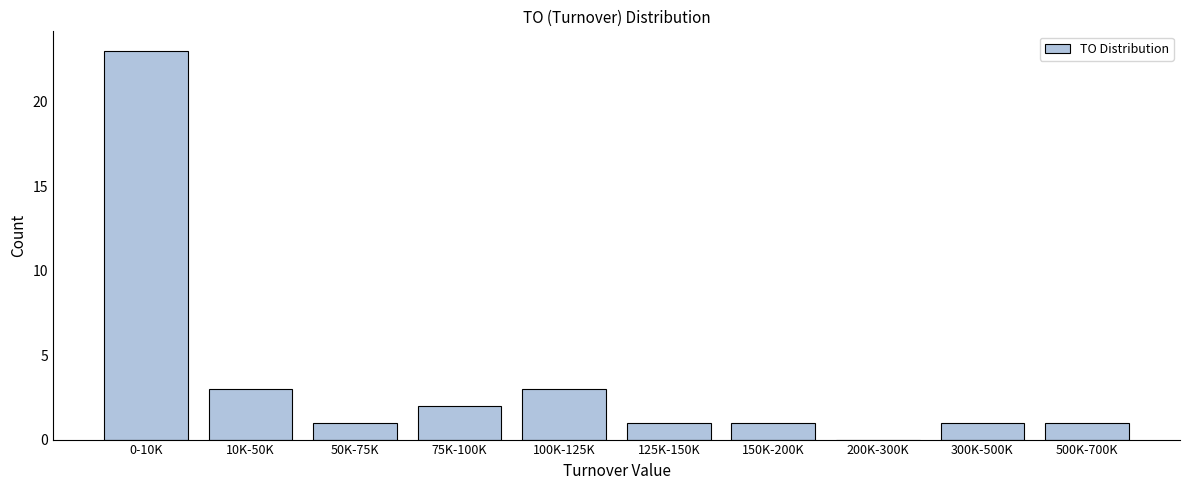

Reading left to right, what are all the values shown in this chart?

0-10K=23	10K-50K=3	50K-75K=1	75K-100K=2	100K-125K=3	125K-150K=1	150K-200K=1	200K-300K=0	300K-500K=1	500K-700K=1